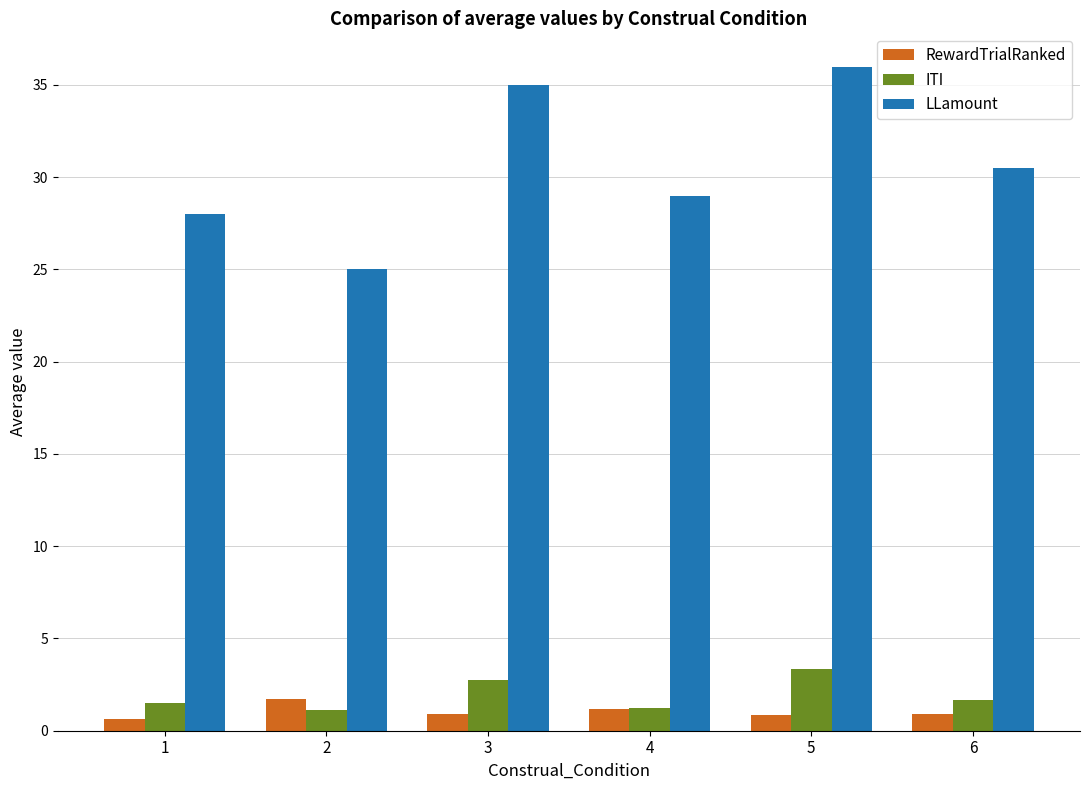

Is it true that LLamount equals 11.1 at 3?

False